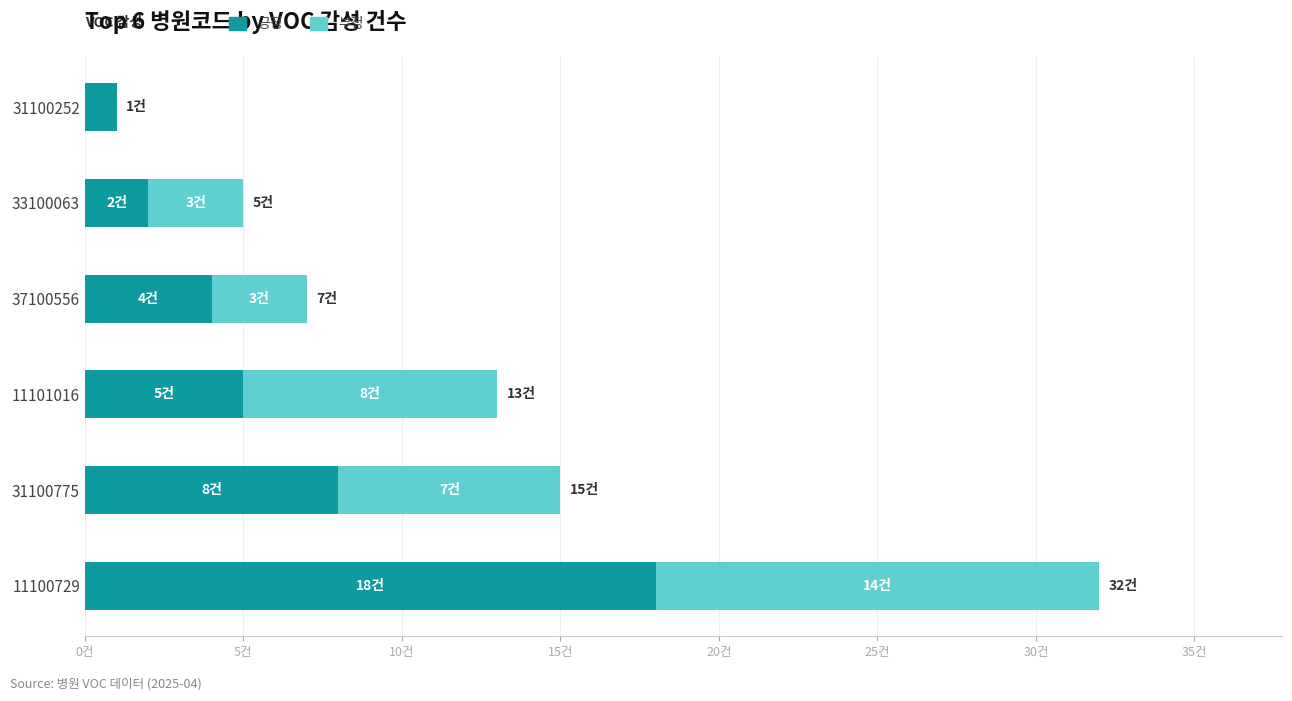

What are all the series names shown in the legend?

긍정, 부정